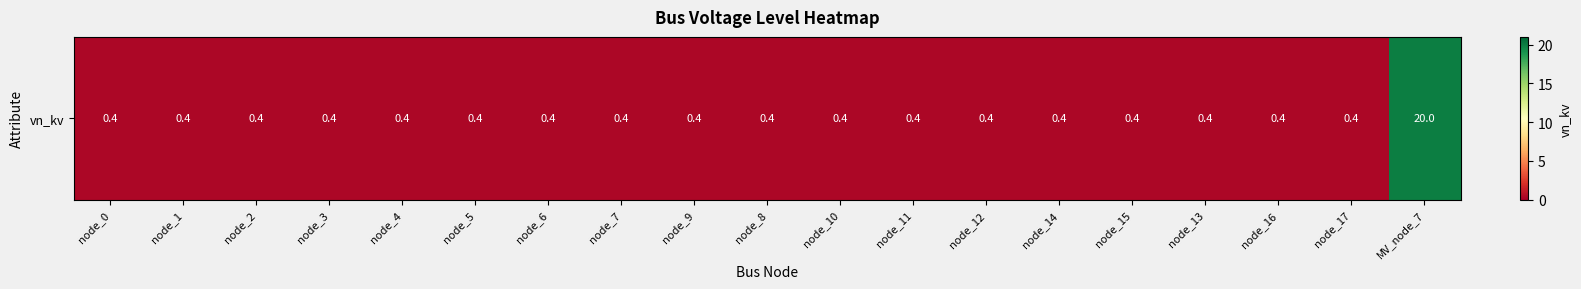

Rank the categories by value from highest to lowest.

MV_node_7, node_0, node_1, node_2, node_3, node_4, node_5, node_6, node_7, node_9, node_8, node_10, node_11, node_12, node_14, node_15, node_13, node_16, node_17